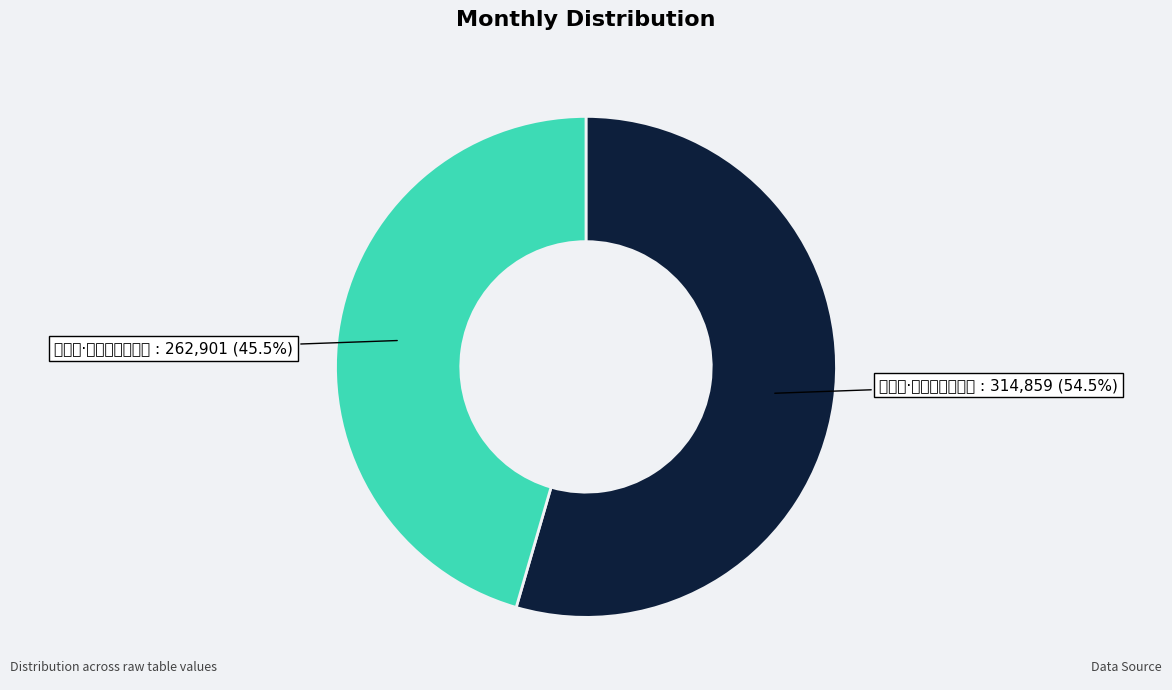

Which category has the smallest portion of the pie?

鹊踏枝·扑簌残英千万片